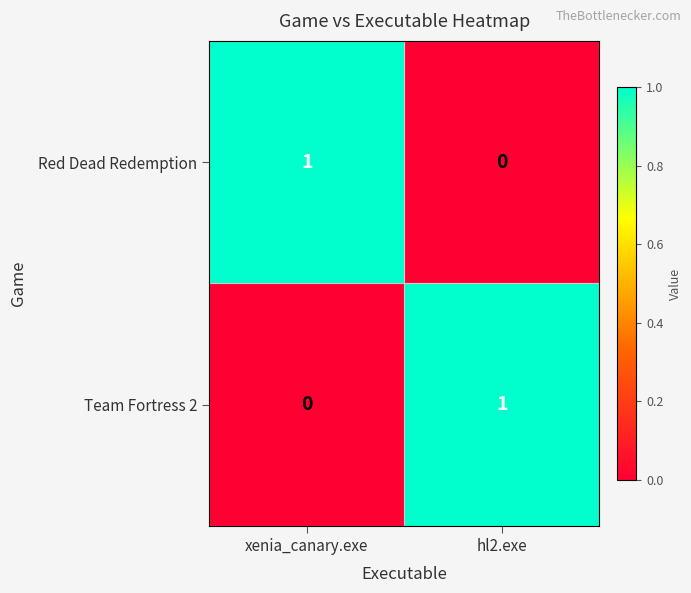

List the labels in order of Team Fortress 2 value, largest first.

hl2.exe, xenia_canary.exe